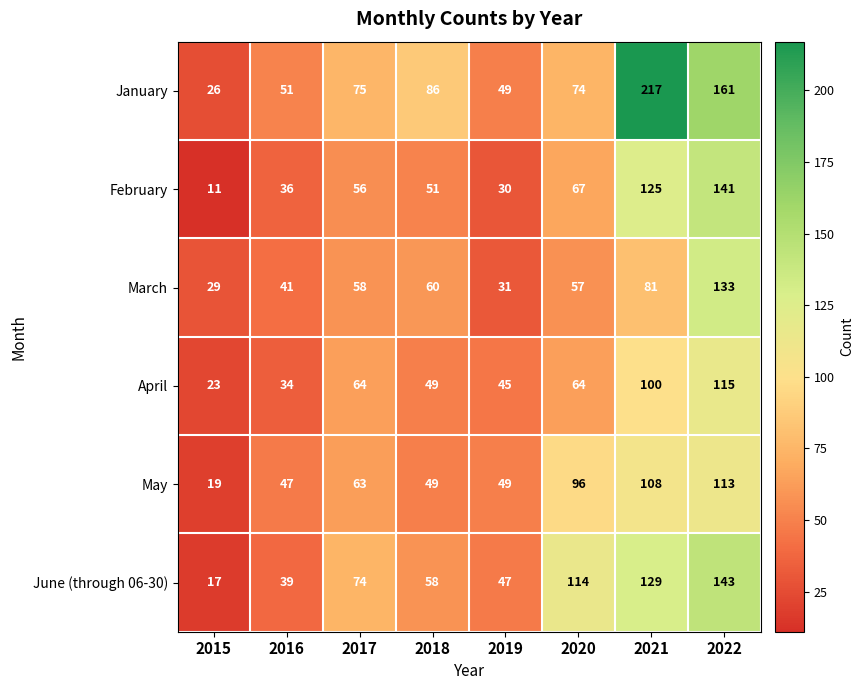

True or false: April has a value of 45 at 2019.

True